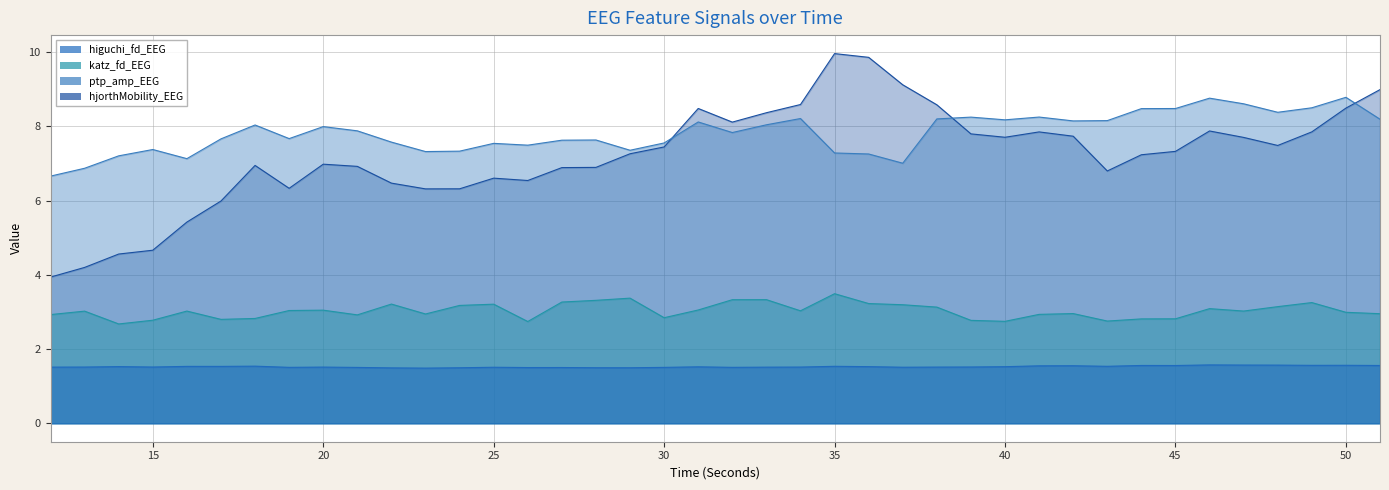

At how many categories does at least one series exceed 6?

40